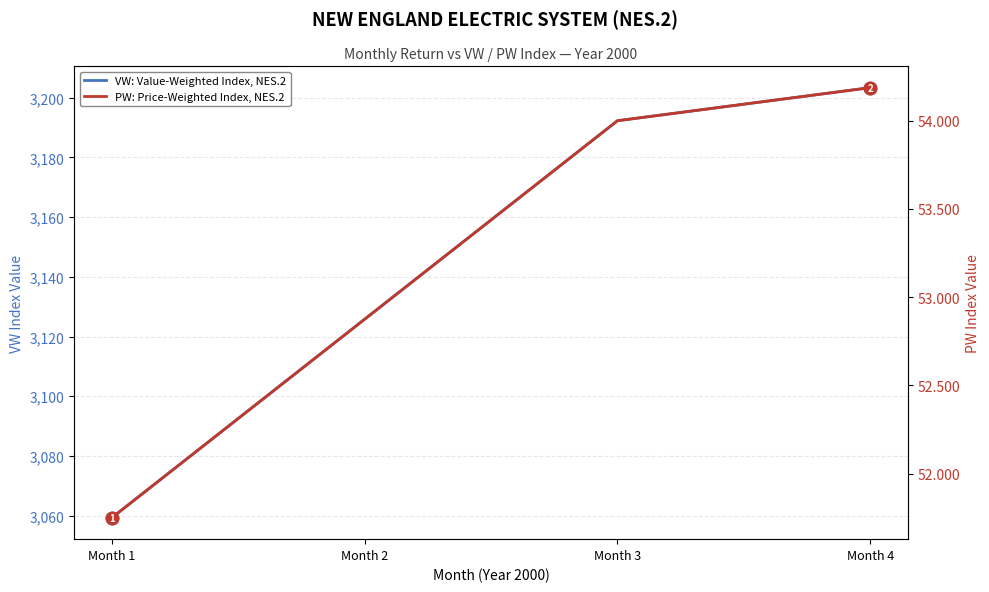

Which series has the largest range (max minus min)?

VW: Value-Weighted Index, NES.2